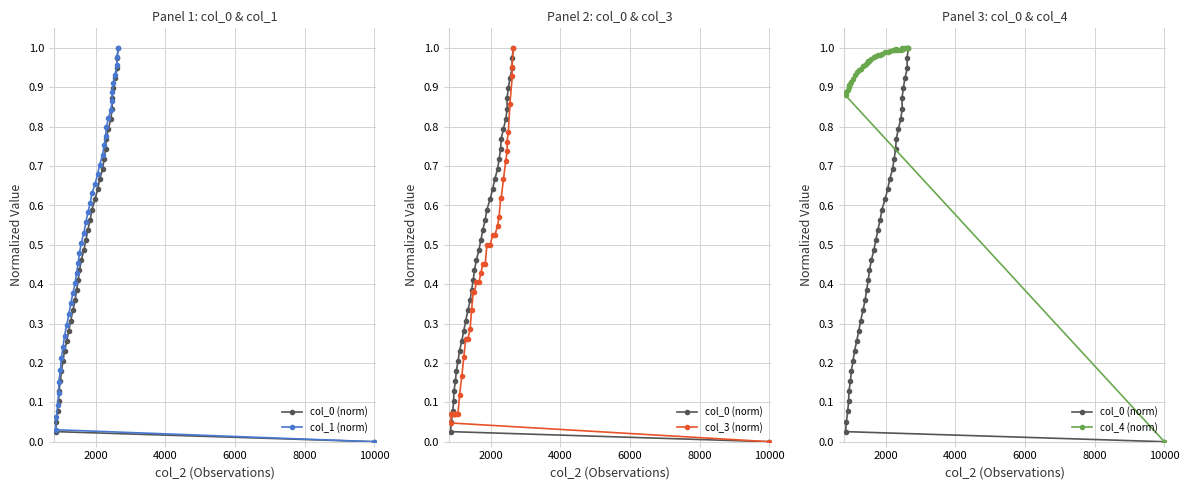

List the series in order of their peak value, lowest first.

col_0 (norm), col_1 (norm), col_3 (norm), col_4 (norm)